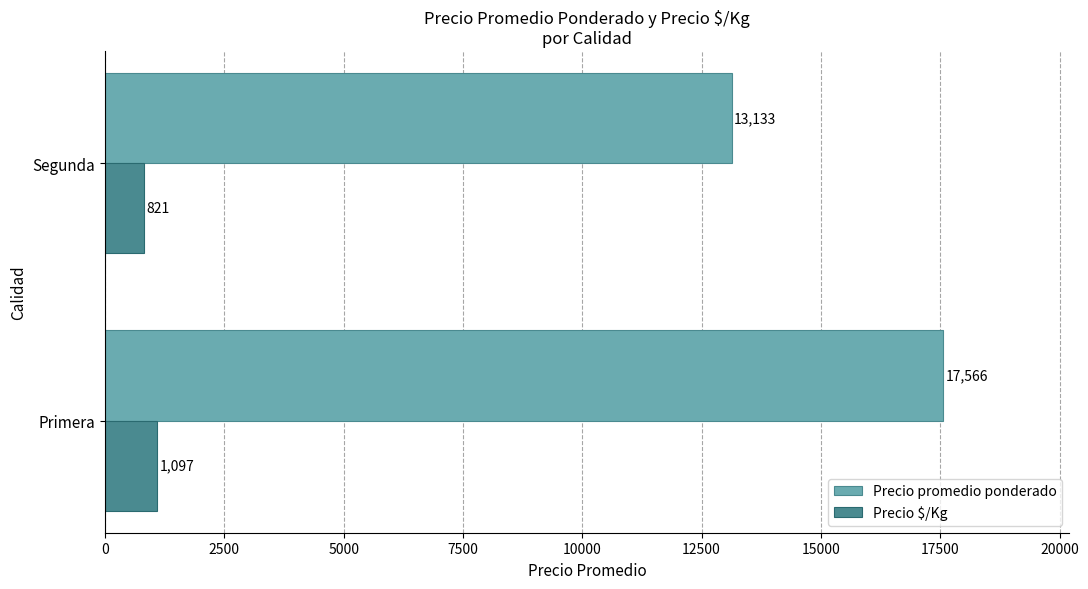

What is the sum of all Precio promedio ponderado values?

30699